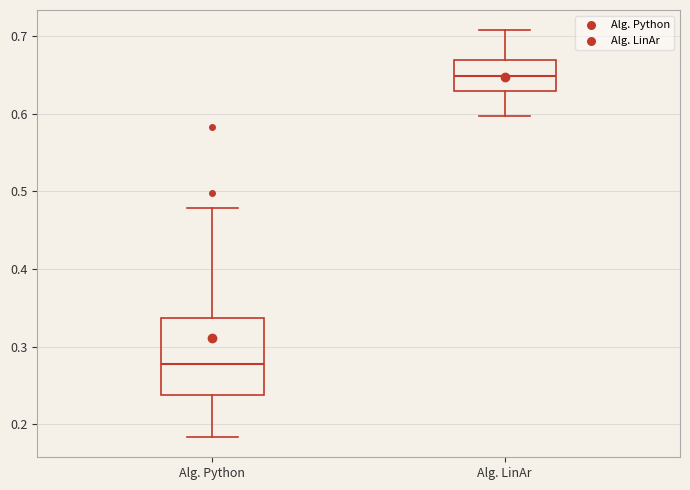

Which box has the highest median line?

Alg. LinAr